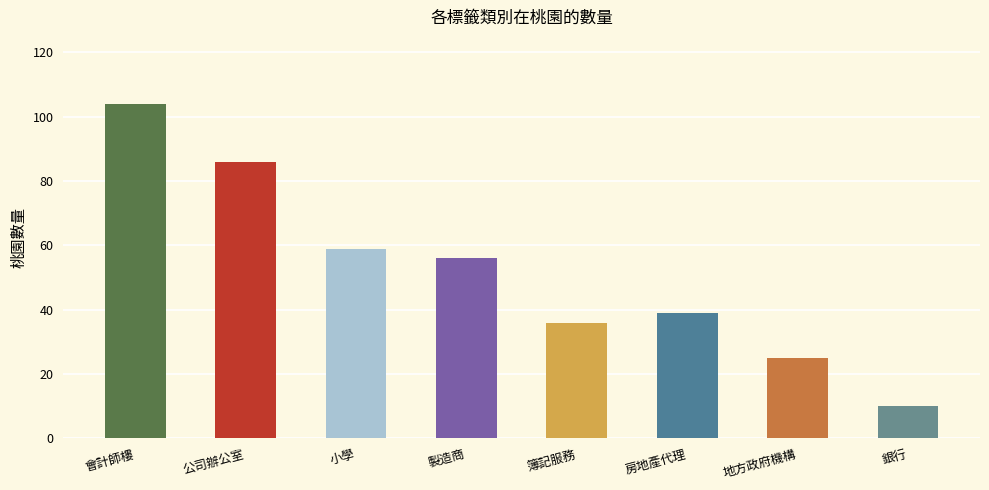

Reading left to right, list all the values displayed in this chart.

會計師樓=104	公司辦公室=86	小學=59	製造商=56	簿記服務=36	房地產代理=39	地方政府機構=25	銀行=10